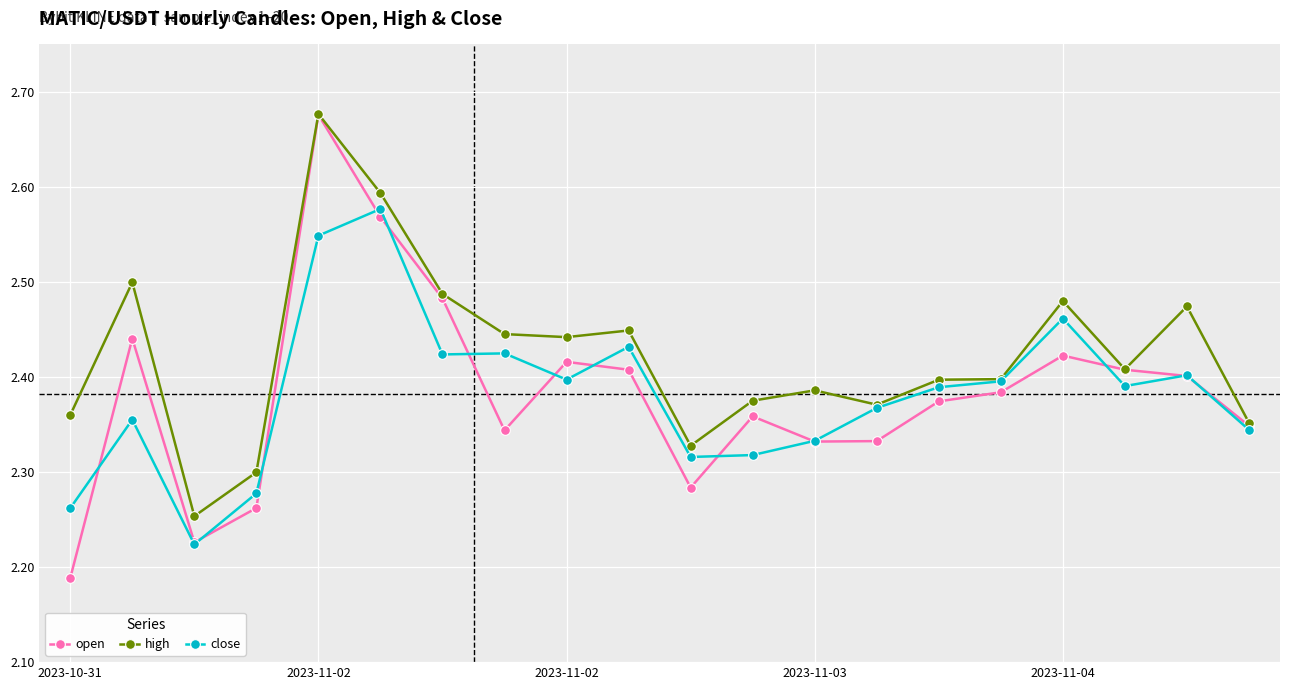

In high, how many points are lower than both neighbors (excluding endpoints)?

5